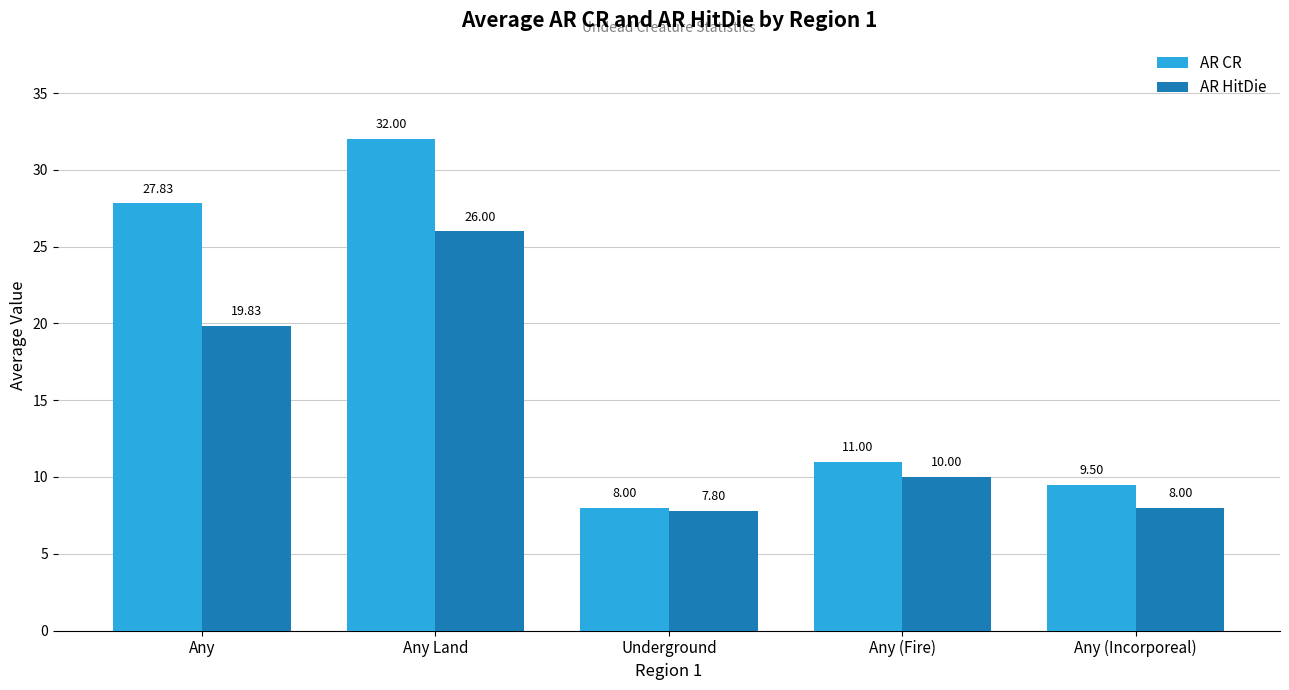

What position from the right is Any?

5